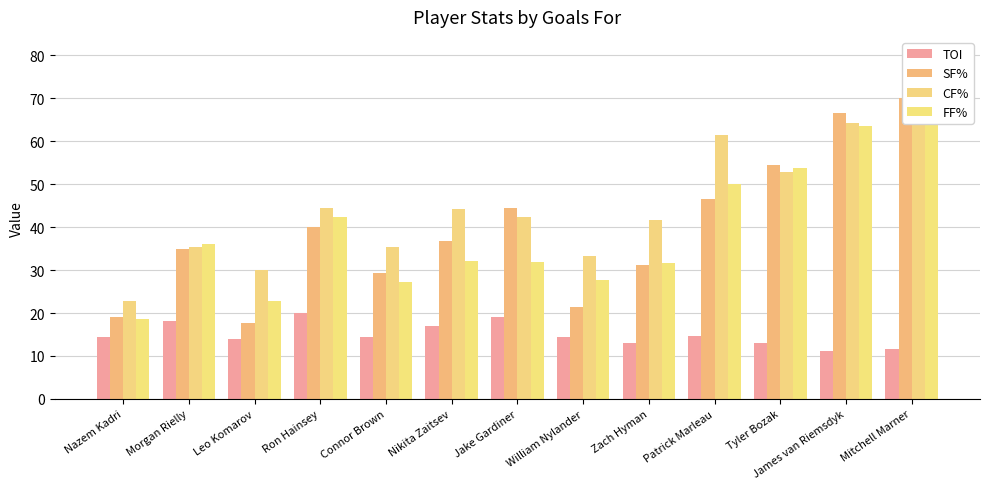

List the labels in order of FF% value, smallest first.

Nazem Kadri, Leo Komarov, Connor Brown, William Nylander, Zach Hyman, Jake Gardiner, Nikita Zaitsev, Morgan Rielly, Ron Hainsey, Patrick Marleau, Tyler Bozak, James van Riemsdyk, Mitchell Marner